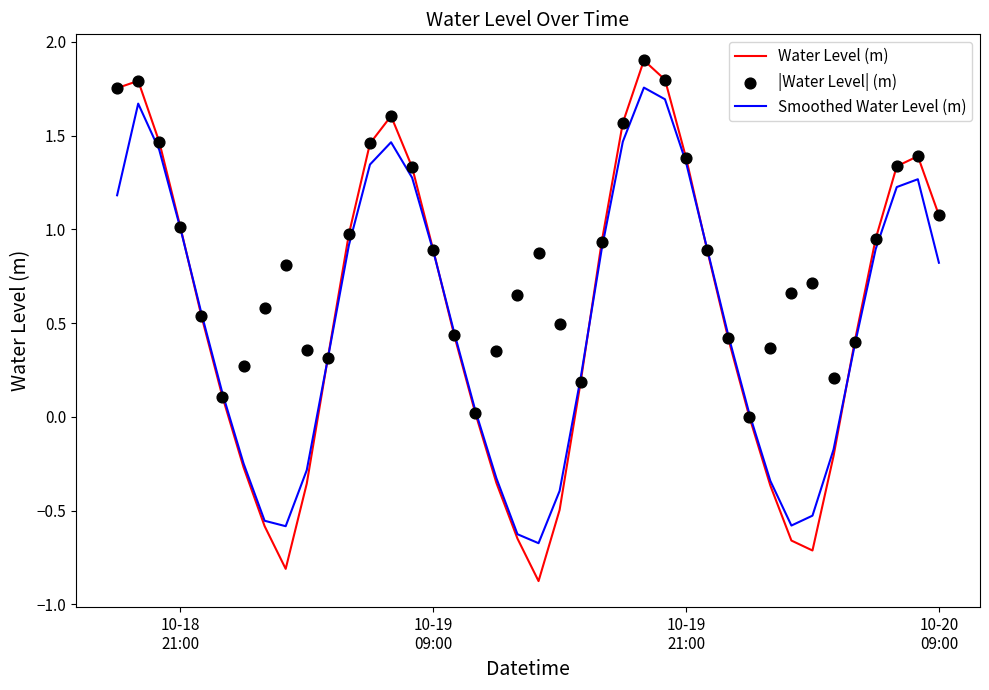

What are all the series names shown in the legend?

Water Level (m), Smoothed Water Level (m), |Water Level| (m)